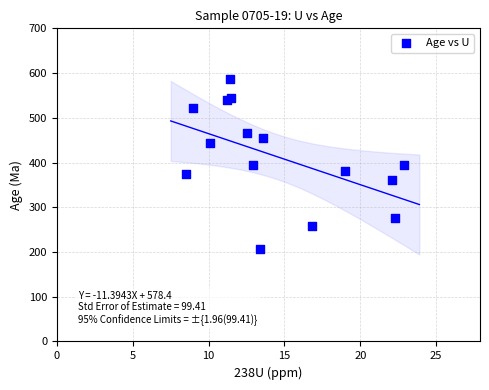

What is the range of X values (max minus min)?

14.4